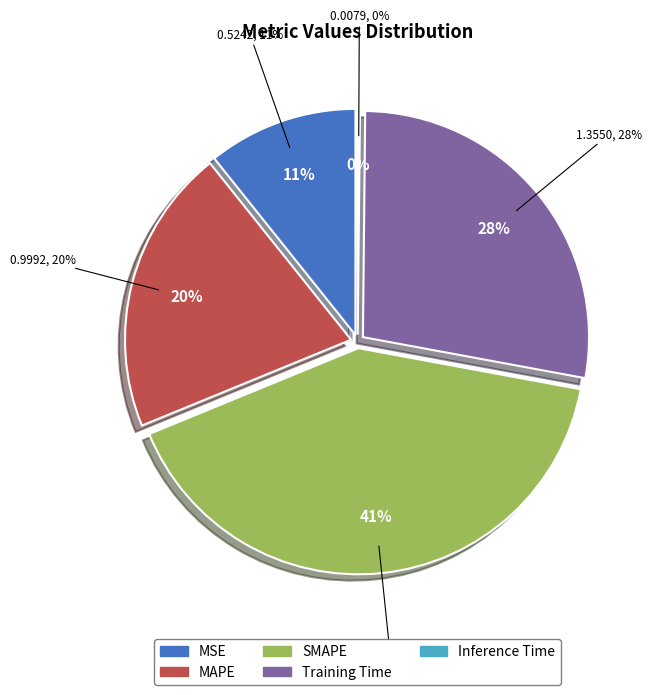

How many slices are in this pie chart?

5